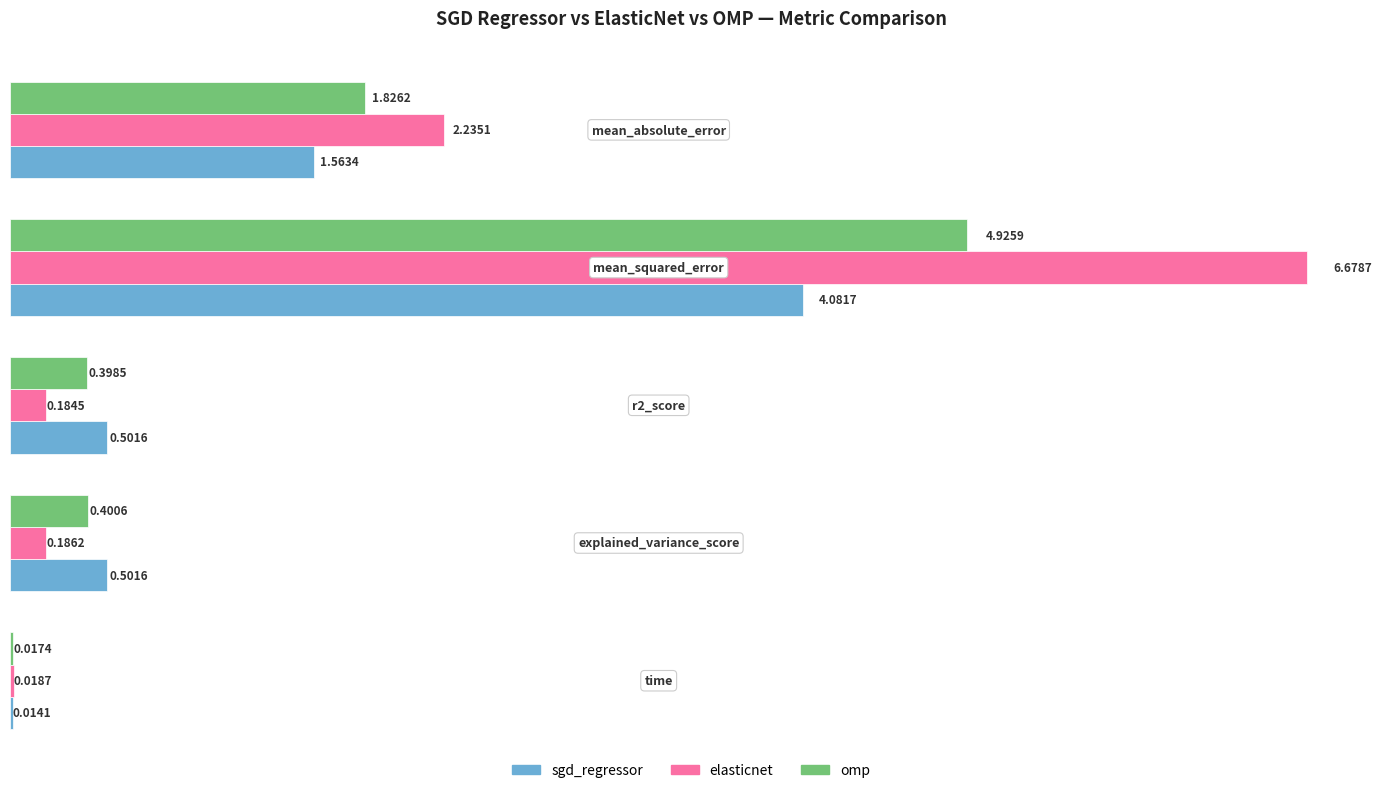

Which series has the largest total across all categories?

elasticnet